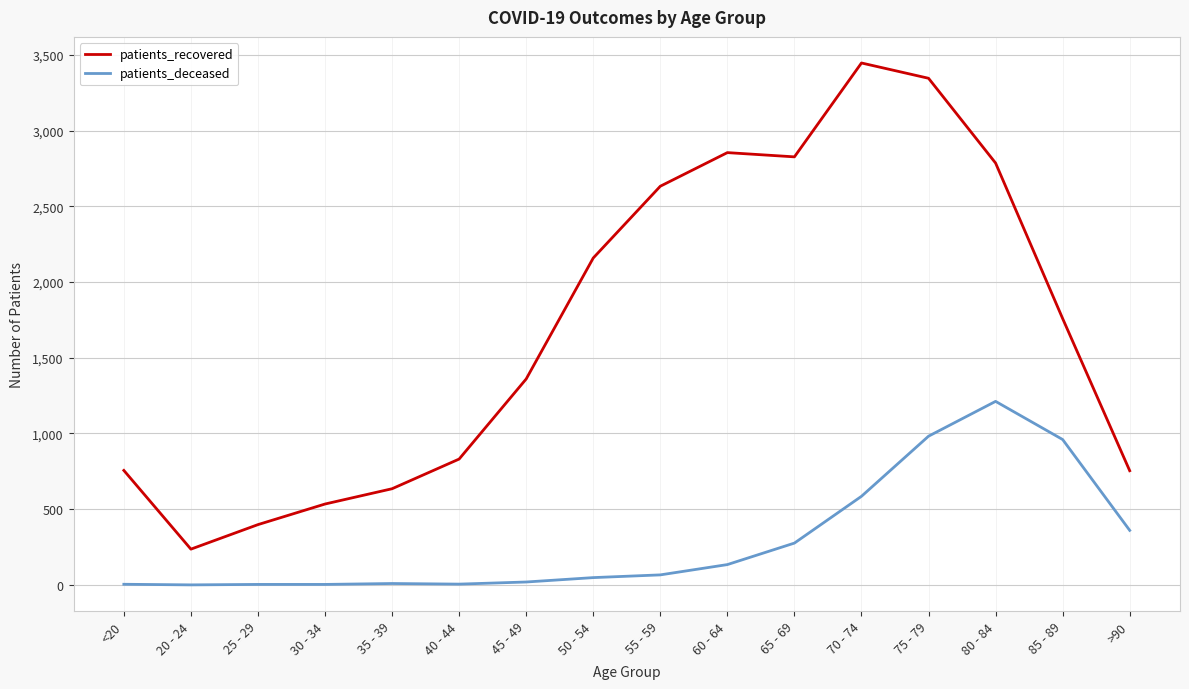

Which series has the largest total across all categories?

patients_recovered